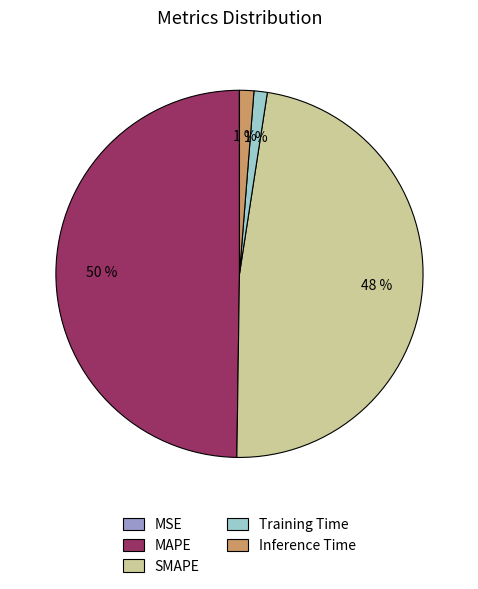

True or false: MAPE accounts for 36% of the total.

False